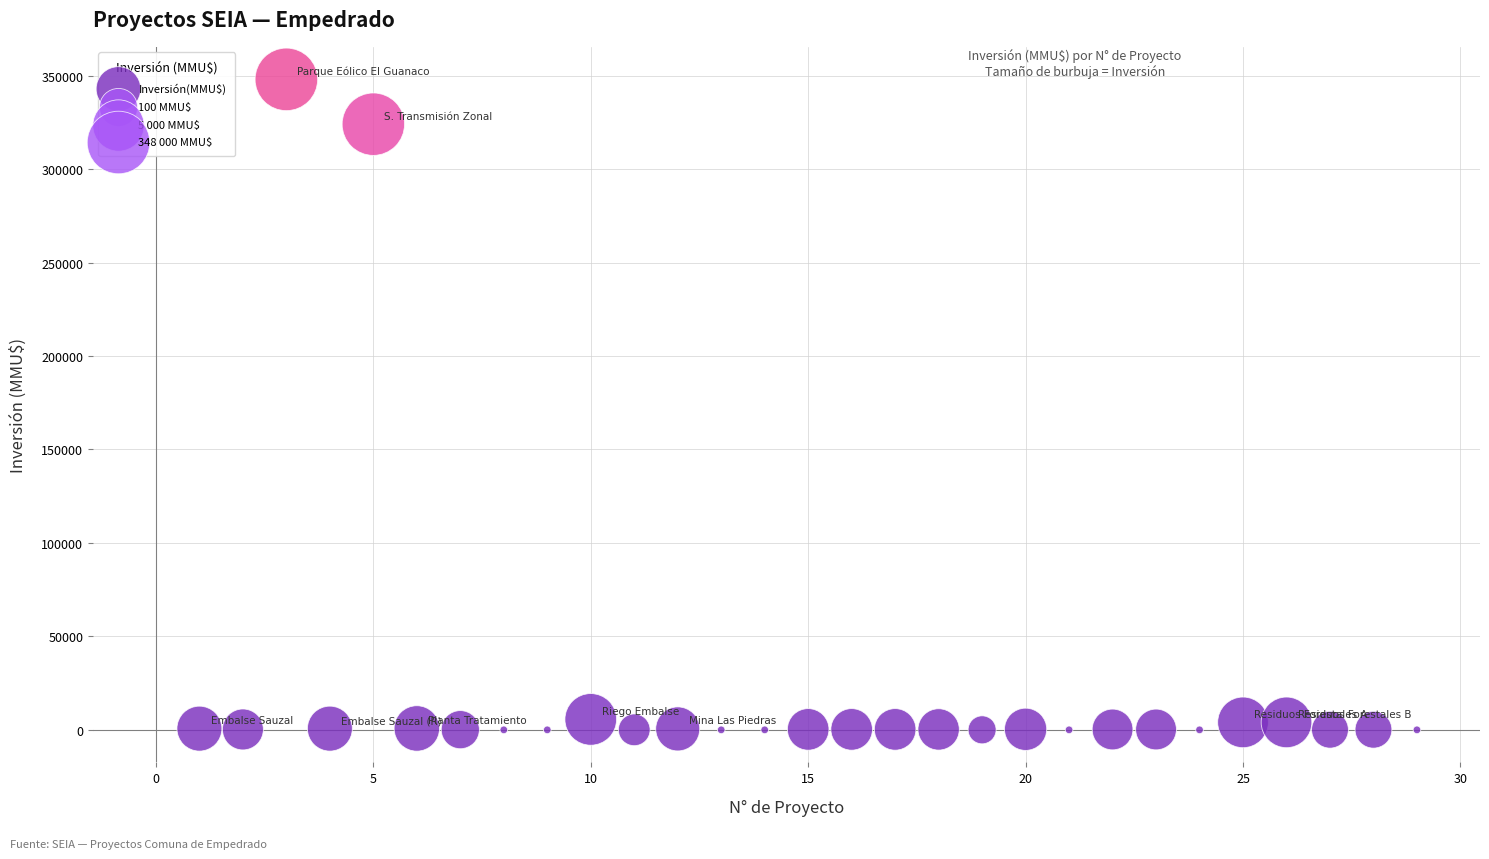

What is the range of X values (max minus min)?

28